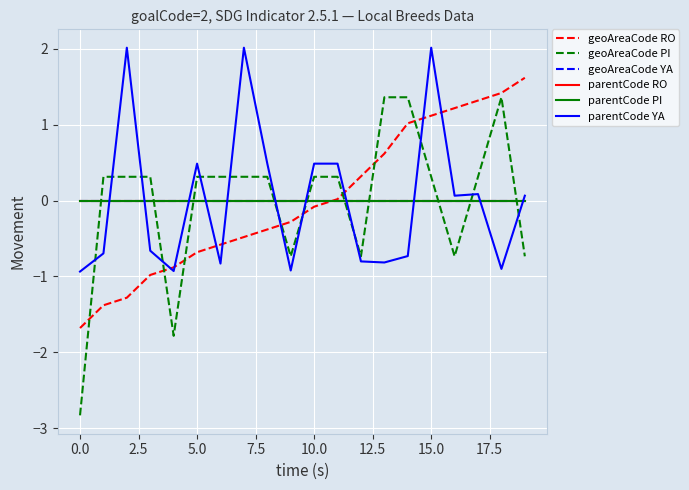

At how many categories does at least one series exceed -1?

20